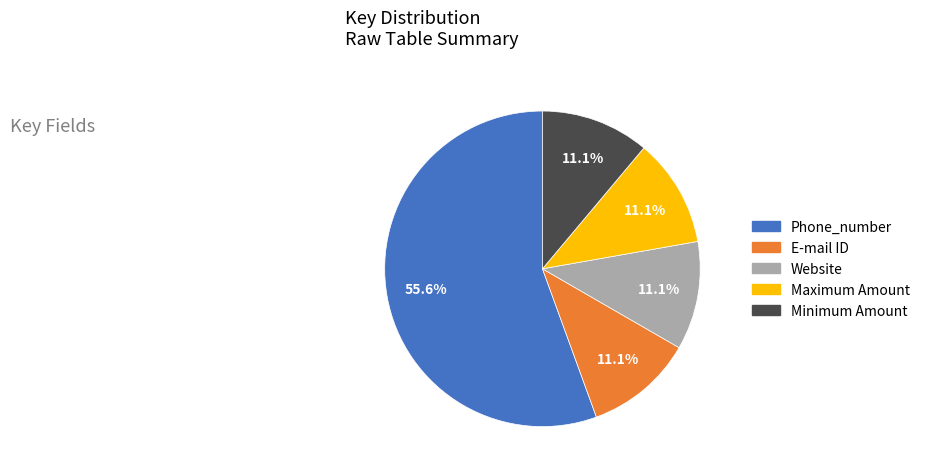

Approximately how many times larger is the value at Website compared to Minimum Amount?

1.0